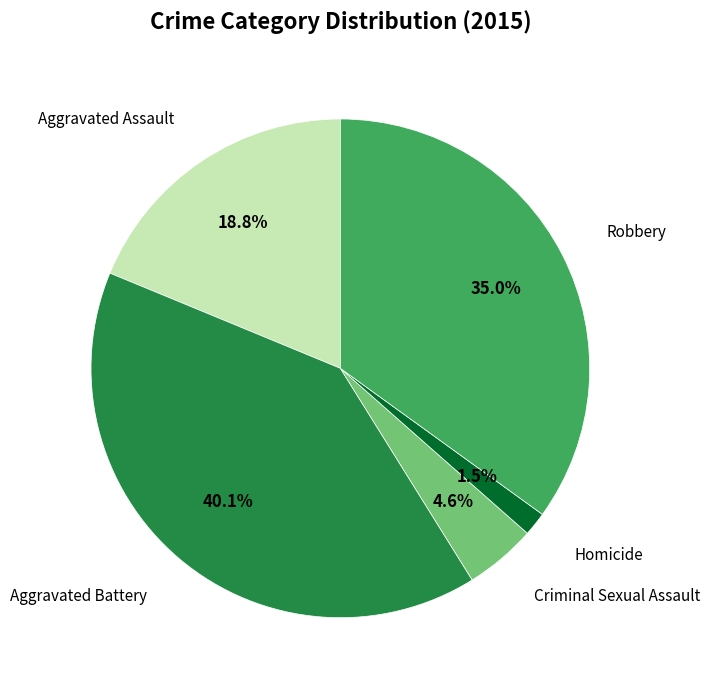

Combined, do Robbery and Criminal Sexual Assault account for over 50%?

No